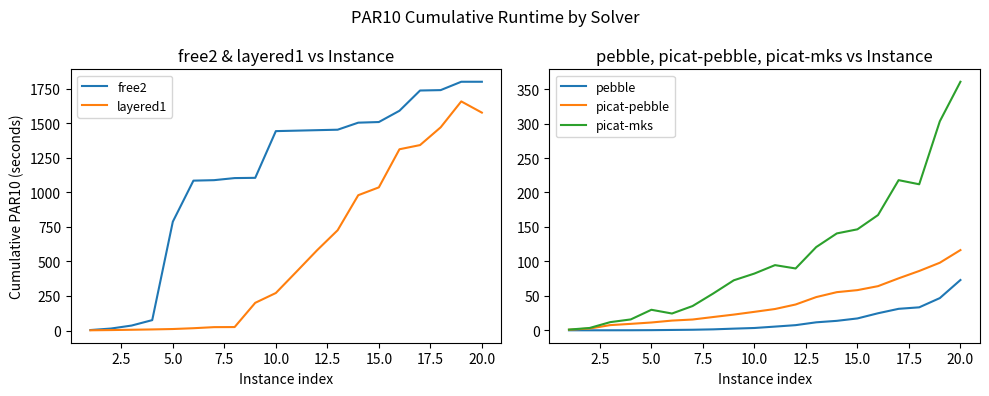

At which label does pebble reach its peak?

20.0